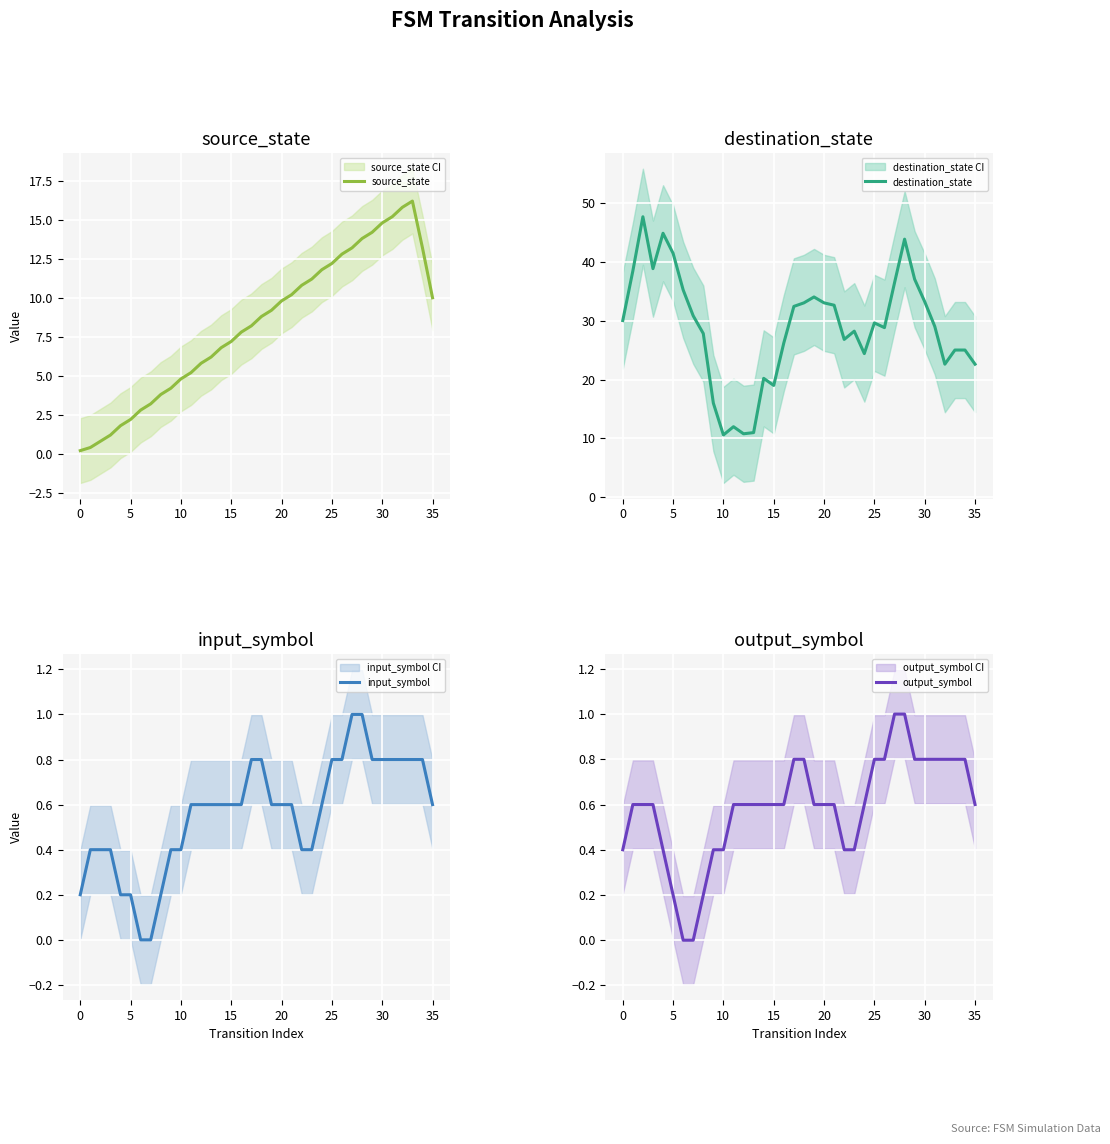

Reading left to right, transcribe all the data shown in this chart.

source_state: 0.2	0.4	0.8	1.2	1.8	2.2	2.8	3.2	3.8	4.2	4.8	5.2	5.8	6.2	6.8	7.2	7.8	8.2	8.8	9.2	9.8	10.2	10.8	11.2	11.8	12.2	12.8	13.2	13.8	14.2	14.8	15.2	15.8	16.2	13.2	10.0
destination_state: 30.0	38.4	47.6	38.8	44.8	41.4	35.2	30.8	27.8	16.0	10.6	12.0	10.8	11.0	20.2	19.0	26.2	32.4	33.0	34.0	33.0	32.6	26.8	28.2	24.4	29.6	28.8	36.4	43.8	37.0	33.2	29.0	22.6	25.0	25.0	22.6
input_symbol: 0.2	0.4	0.4	0.4	0.2	0.2	0.0	0.0	0.2	0.4	0.4	0.6	0.6	0.6	0.6	0.6	0.6	0.8	0.8	0.6	0.6	0.6	0.4	0.4	0.6	0.8	0.8	1.0	1.0	0.8	0.8	0.8	0.8	0.8	0.8	0.6
output_symbol: 0.4	0.6	0.6	0.6	0.4	0.2	0.0	0.0	0.2	0.4	0.4	0.6	0.6	0.6	0.6	0.6	0.6	0.8	0.8	0.6	0.6	0.6	0.4	0.4	0.6	0.8	0.8	1.0	1.0	0.8	0.8	0.8	0.8	0.8	0.8	0.6